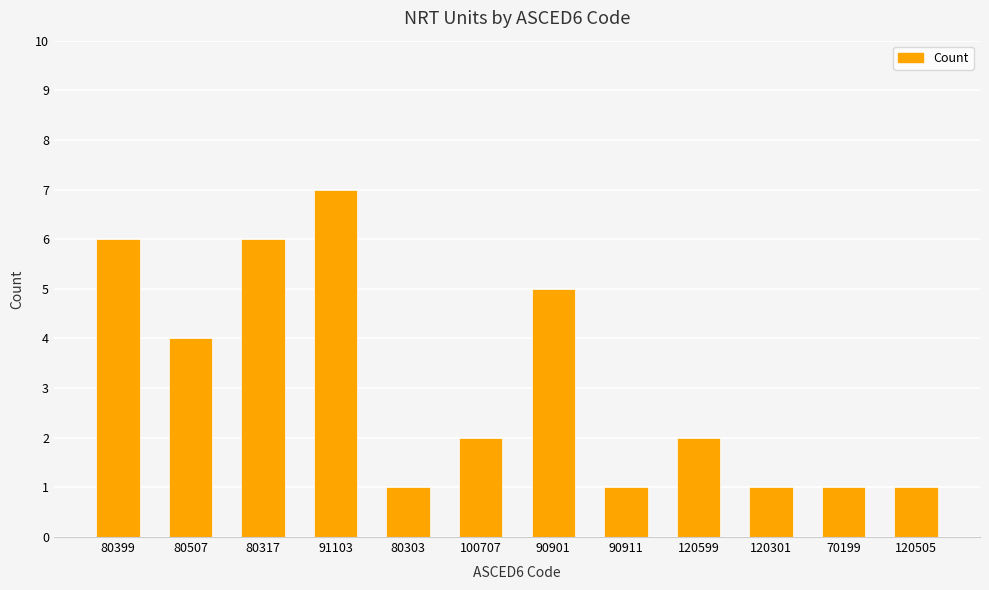

What is the sum of the values at 91103 and 120505?

8